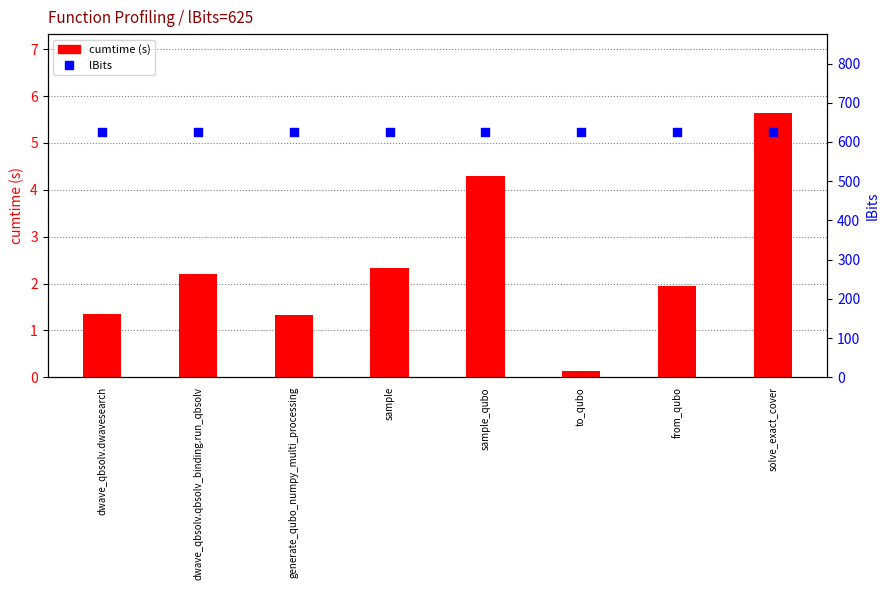

What are all the series names shown in the legend?

cumtime, lBits